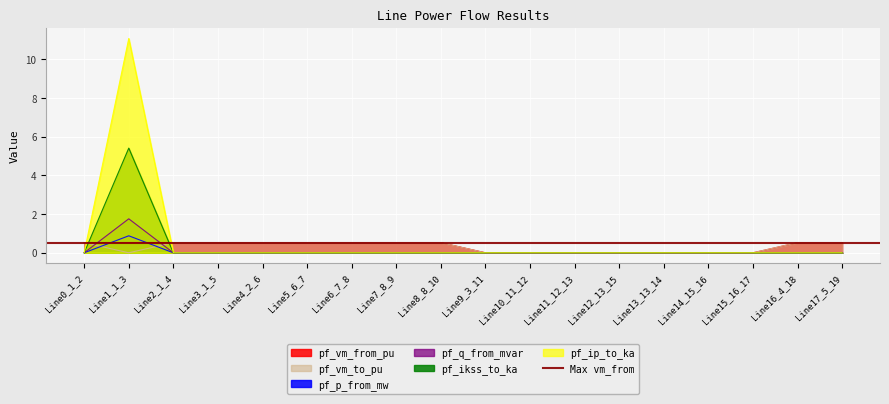

True or false: pf_p_from_mw has a value of 7.2 at Line1_1_3.

False